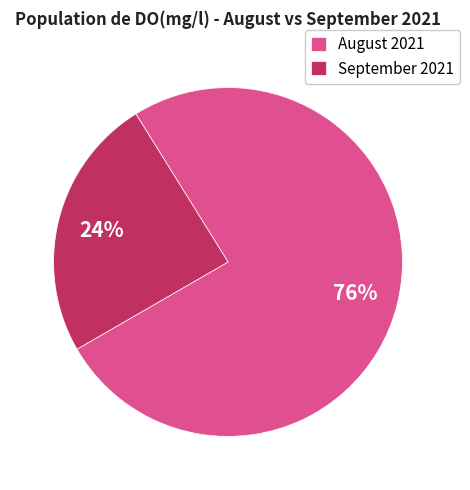

What percentage is the August 2021 slice, to the nearest percent?

76%